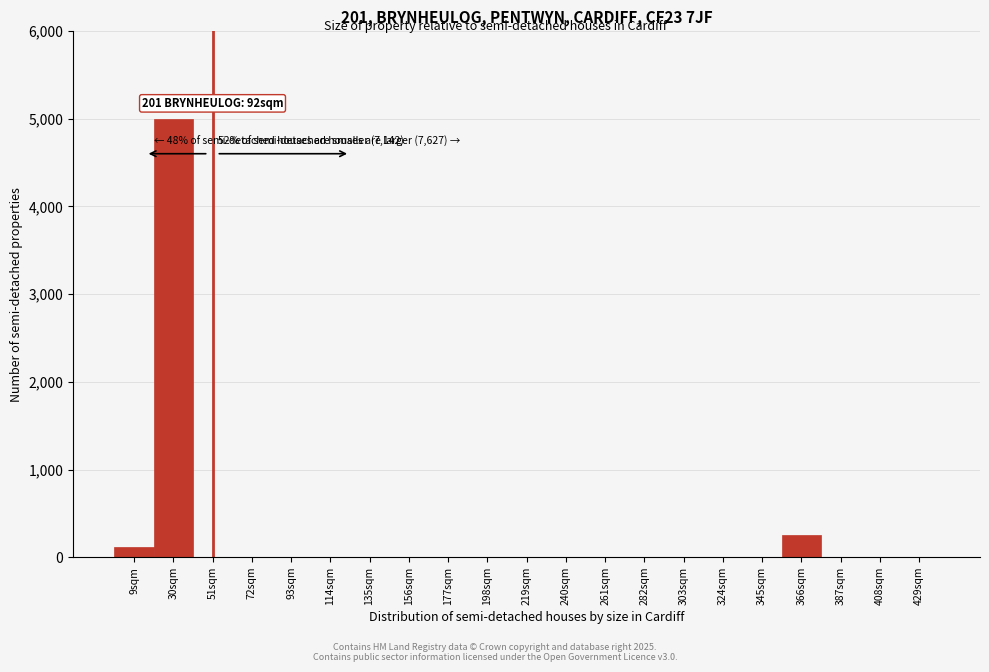

The chart shows a value of 249.3 at 366sqm. True or false?

True